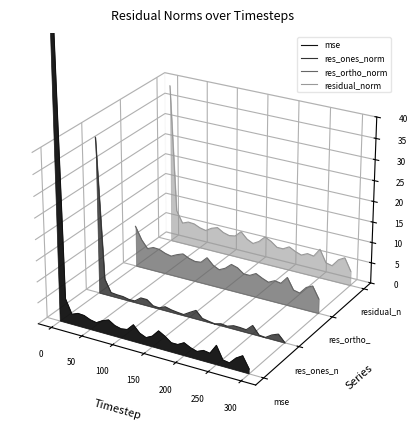

What are all the series names shown in the legend?

mse, res_ones_norm, res_ortho_norm, residual_norm